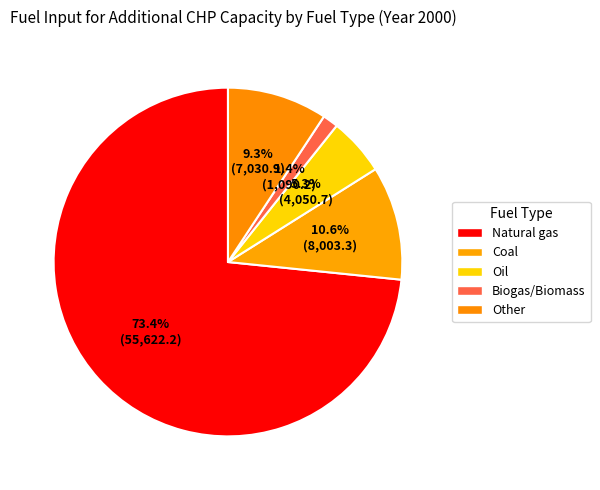

Which category has the biggest portion of the pie?

Natural gas